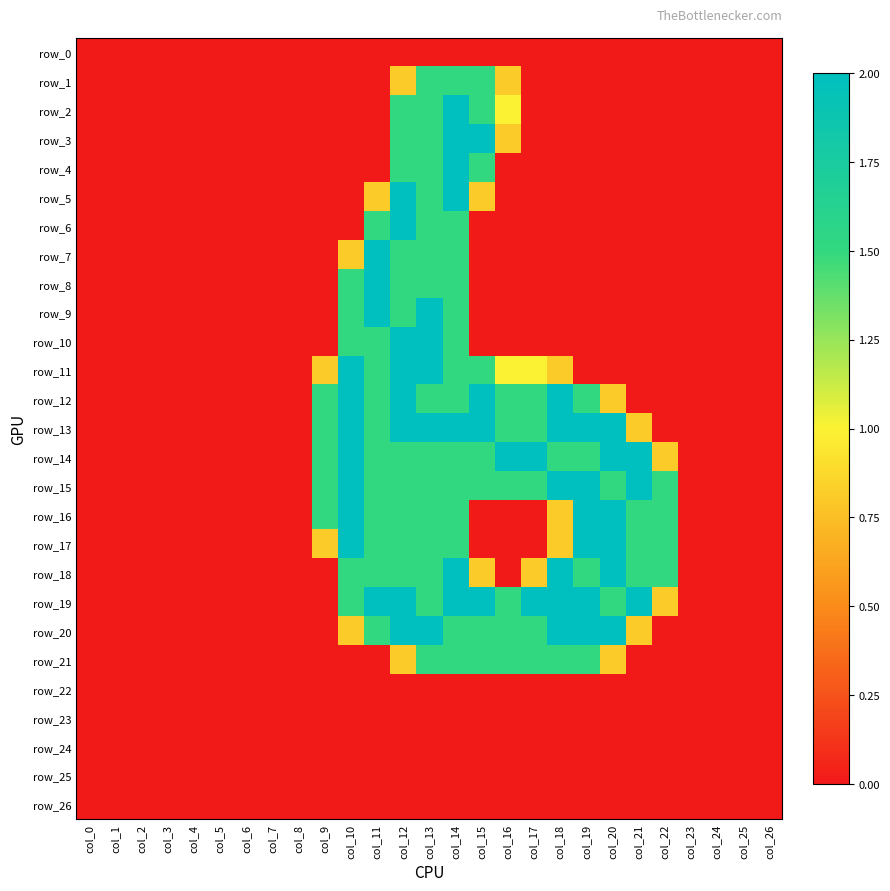

How many row_8 values are between 0 and 1?

22